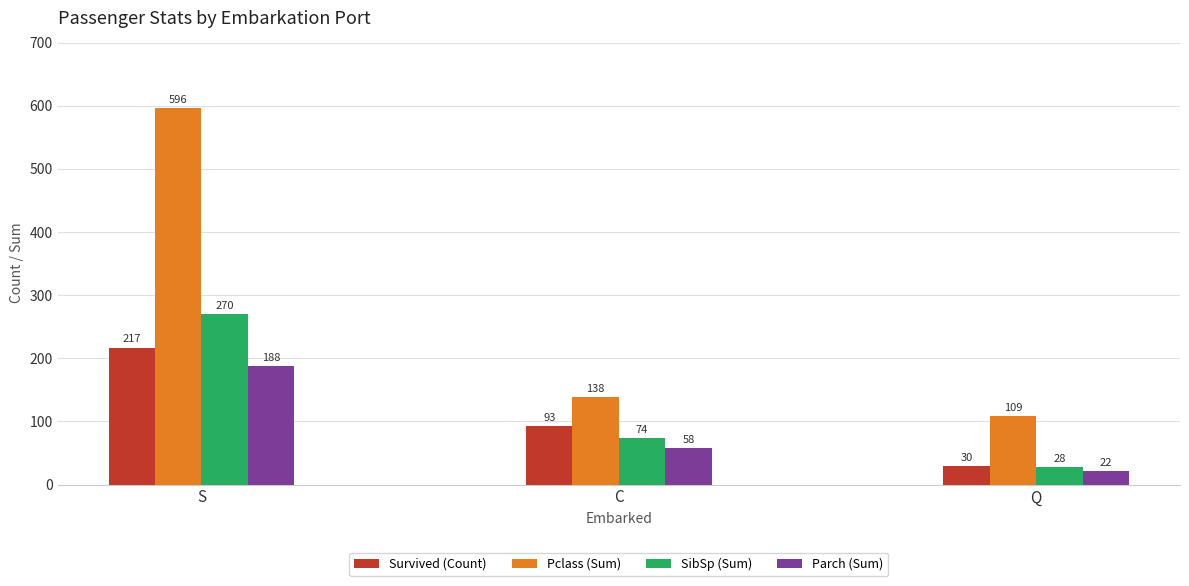

Reading left to right, list all the values displayed in this chart.

Survived (Count): 217	93	30
Pclass (Sum): 596	138	109
SibSp (Sum): 270	74	28
Parch (Sum): 188	58	22